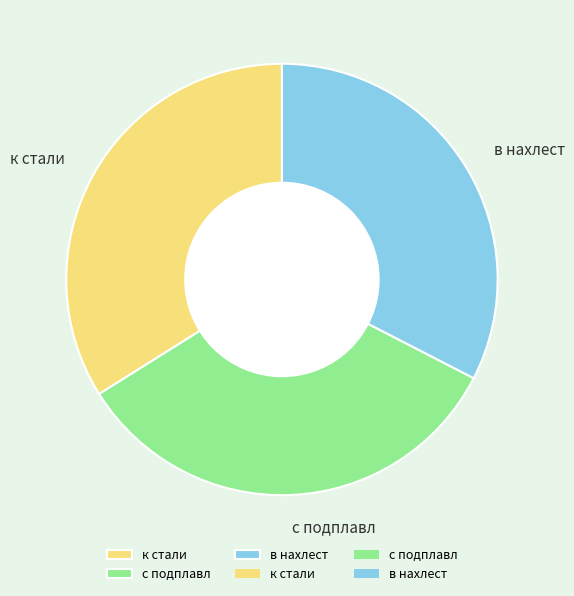

How many slices are in this pie chart?

3